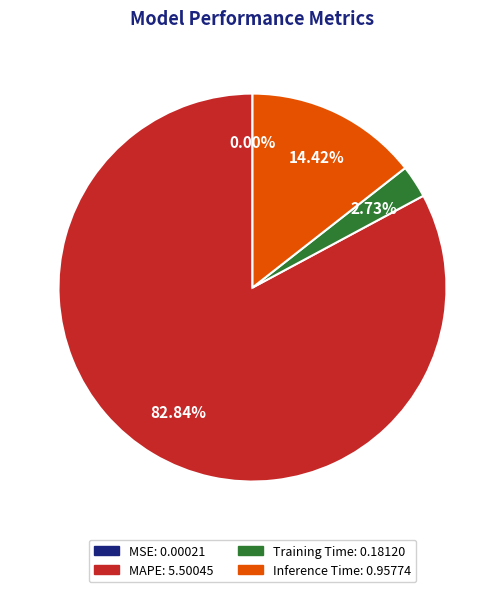

Which category has the biggest portion of the pie?

MAPE